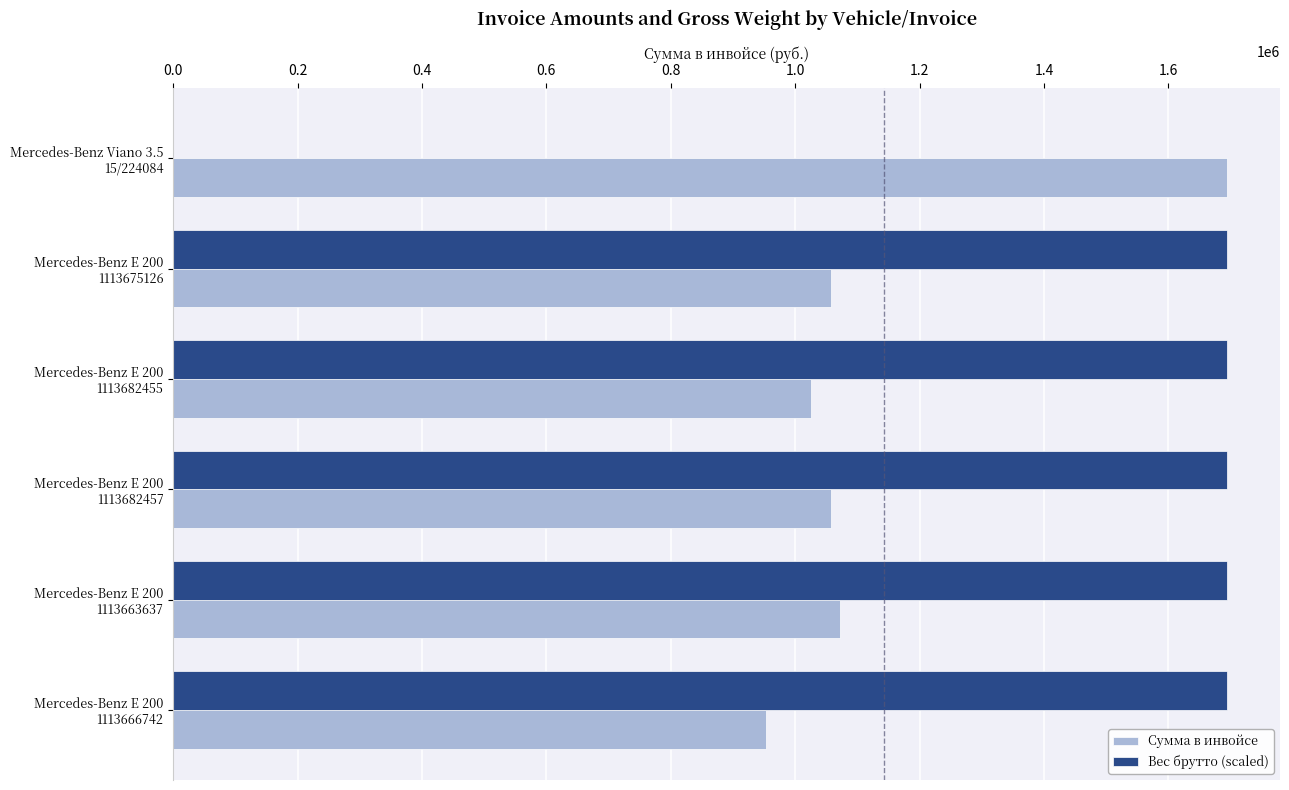

What is the greatest value displayed?

1694847